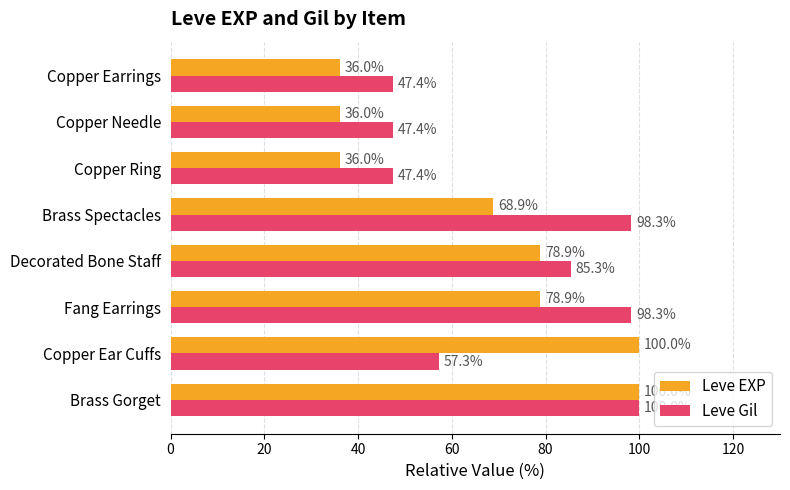

What is the difference between the maximum and second lowest values in the Leve Gil series?

52.6